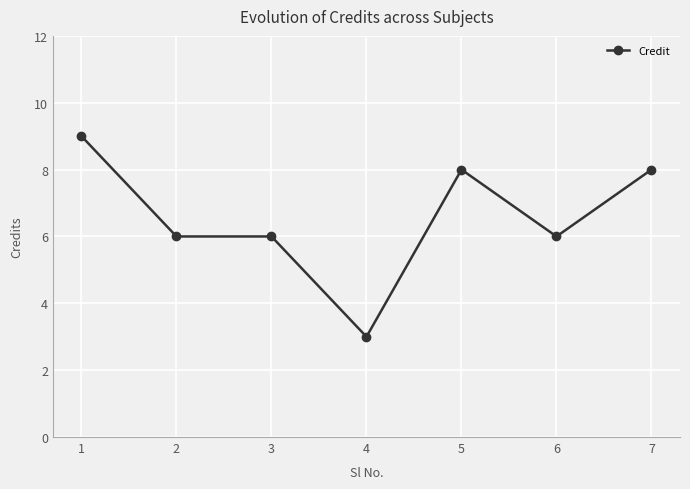

What is the sum of all values?

46